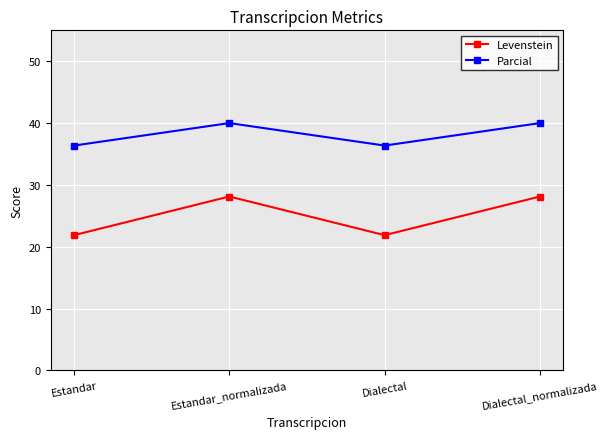

What is the difference between the highest and lowest values at Estandar?

14.5